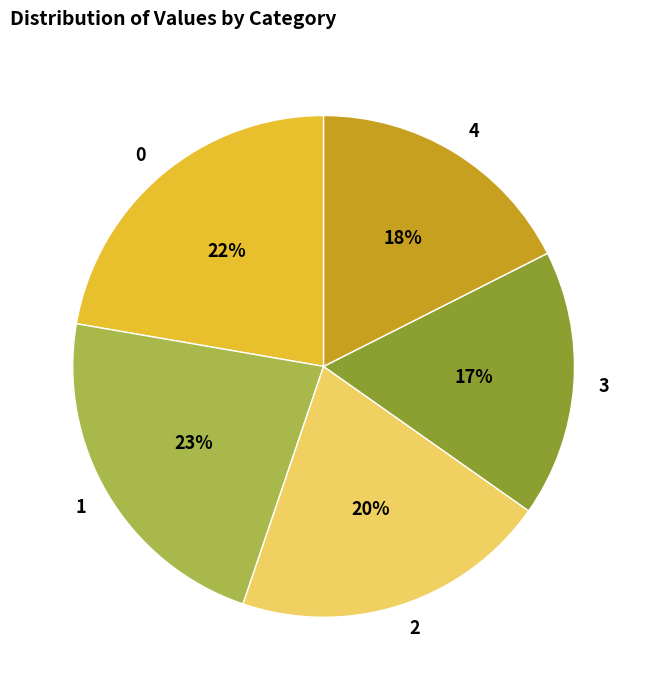

Is the sum of 1 and 4 greater than half?

No